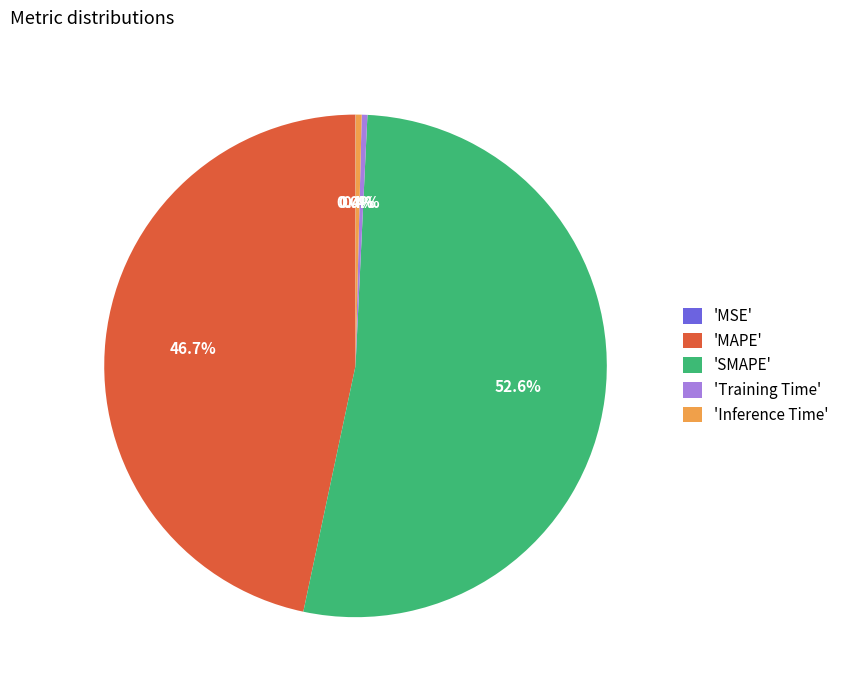

Is the sum of 'Training Time' and 'Inference Time' greater than half?

No